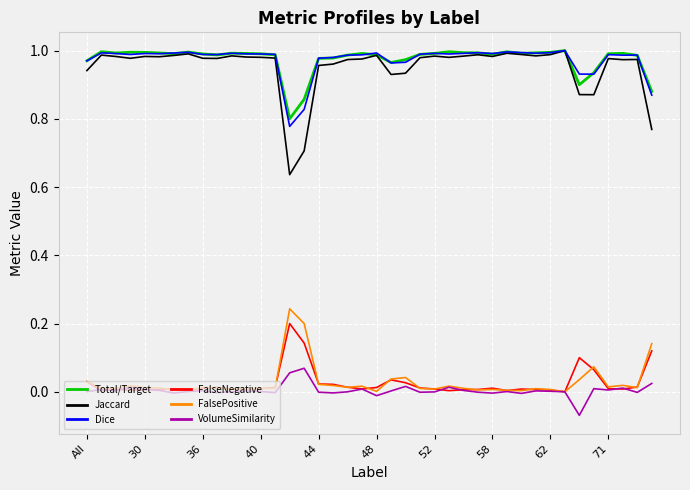

True or false: FalseNegative and Total/Target cross at least once.

False